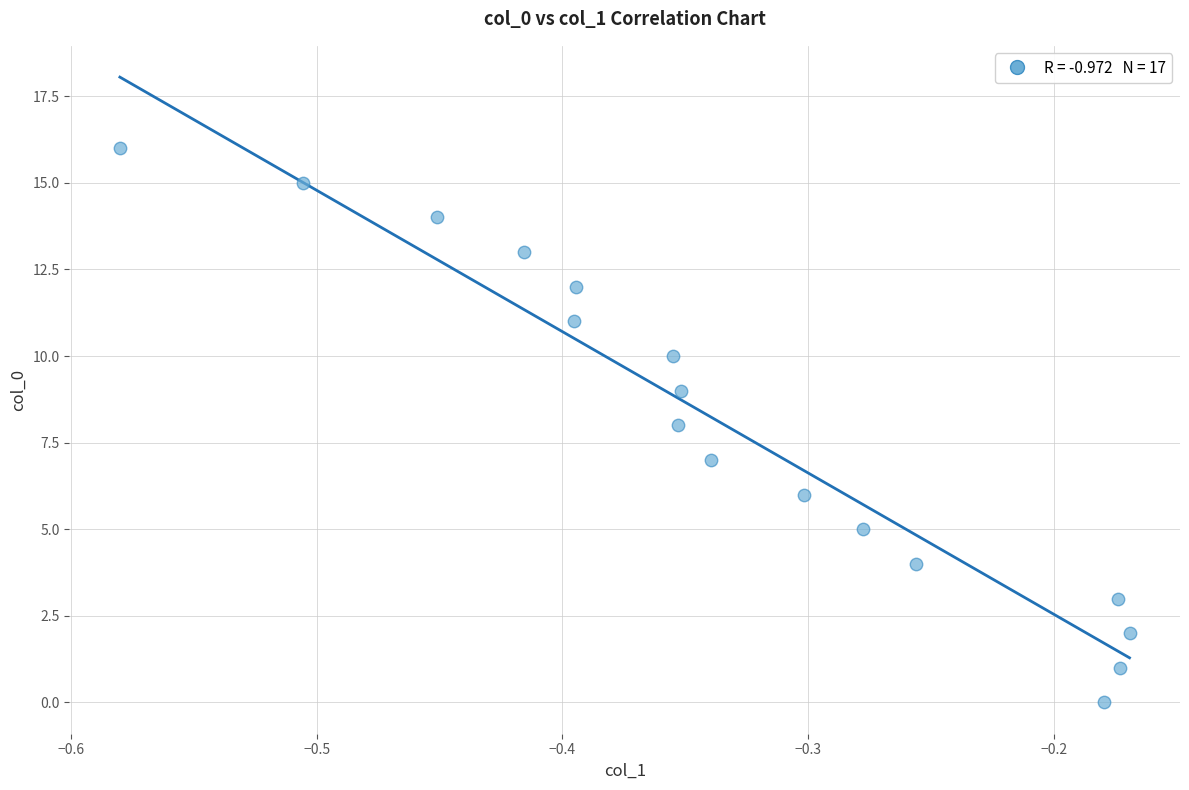

What is the range of Y values (max minus min)?

16